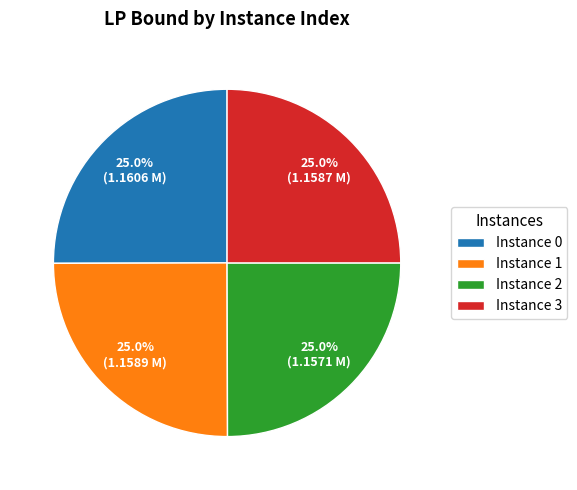

Does Instance 2 account for over 50% of the chart?

No